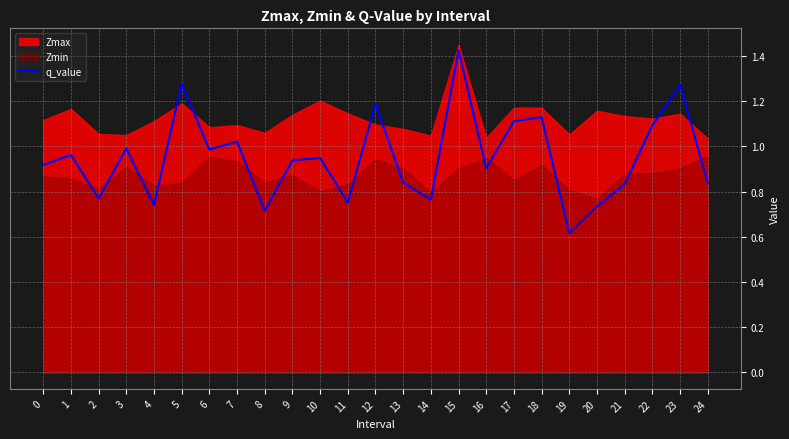

True or false: the data shows 1.4 at 15.

True